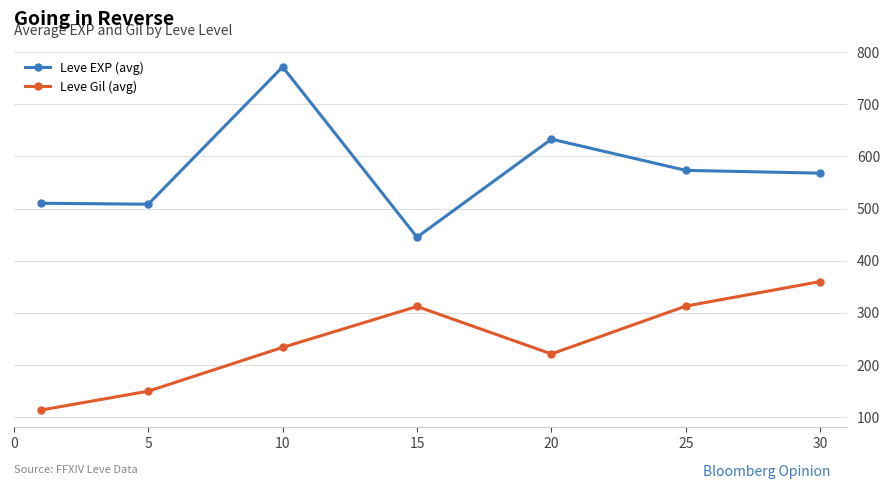

How many interior local valleys does the Leve Gil (avg) series have?

1